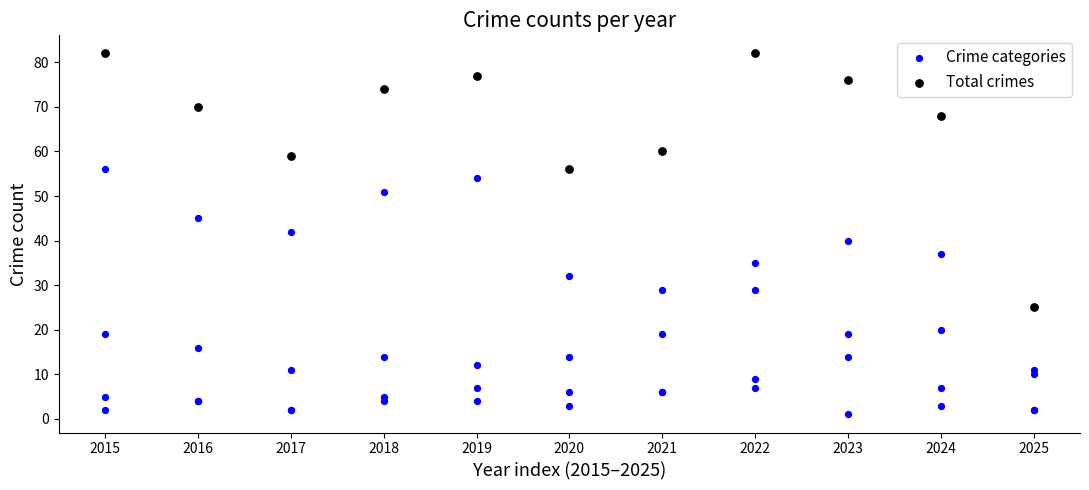

Which series contains the lowest Y value?

Crime categories